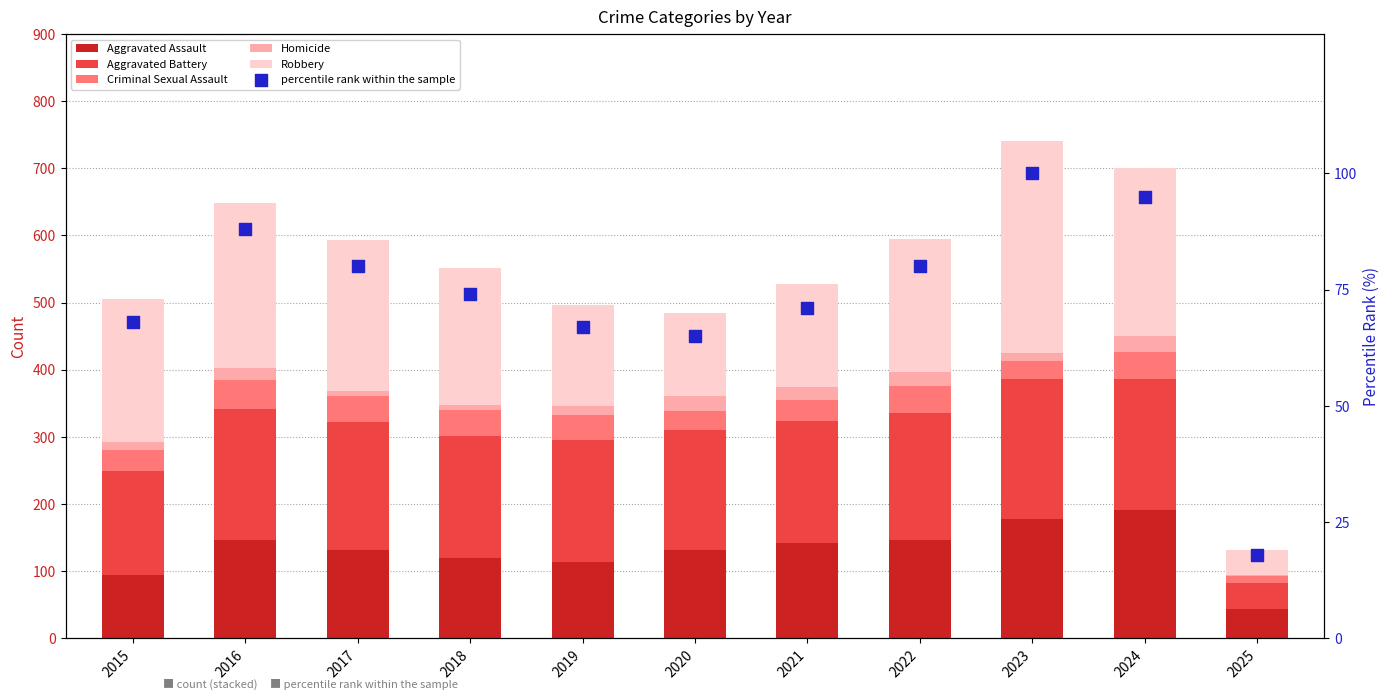

At how many categories does at least one series exceed 50?

10